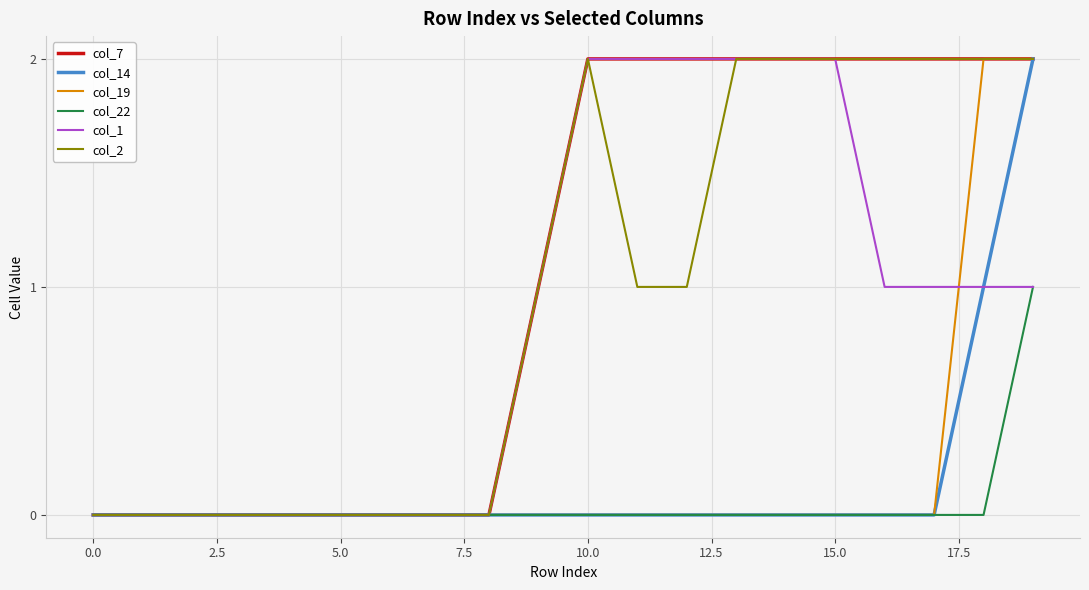

Which series has the largest total across all categories?

col_7